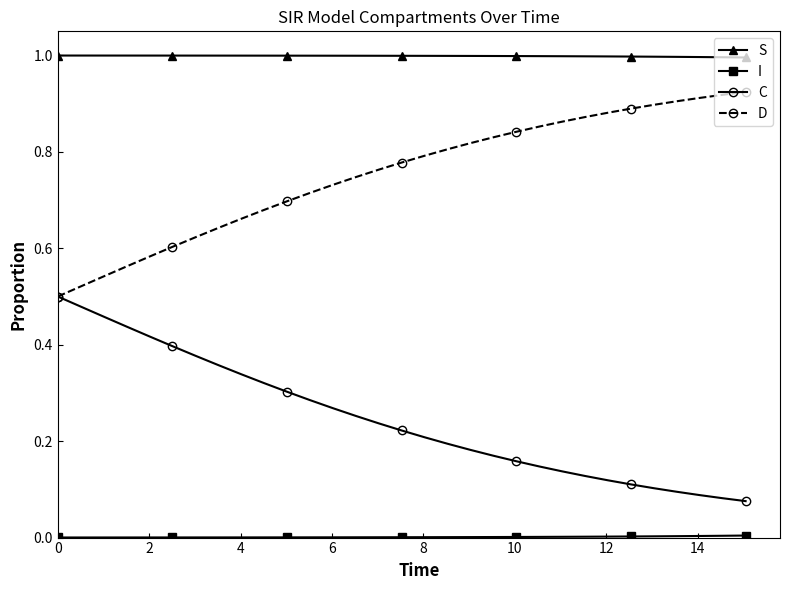

What is the greatest value displayed?

1.0